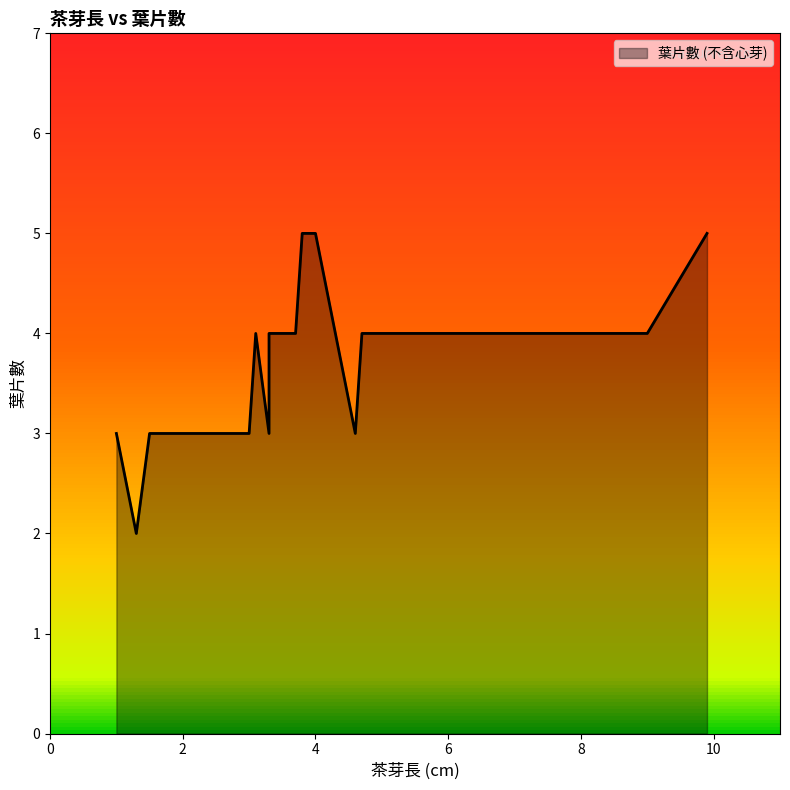

What is the ratio of the value at 17 to the value at 14?

1.0